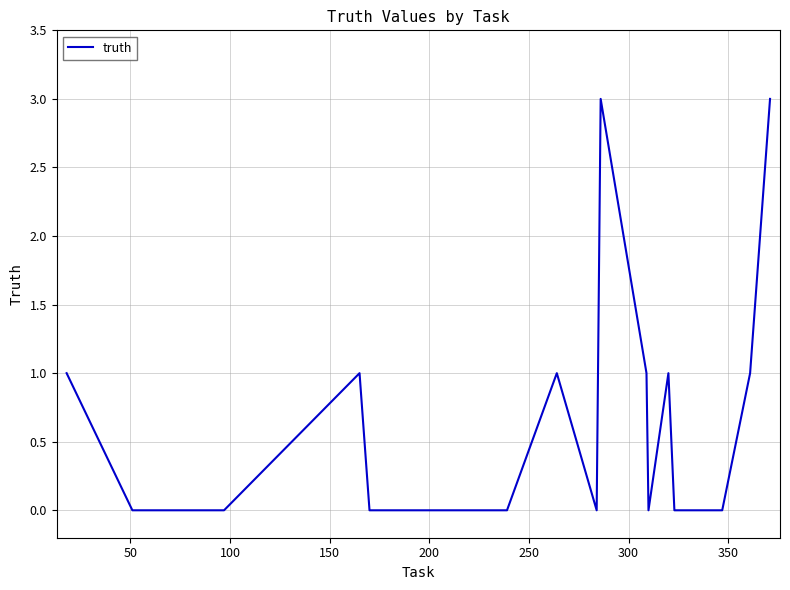

How many interior local peaks (higher than both neighbors) does the data have?

4